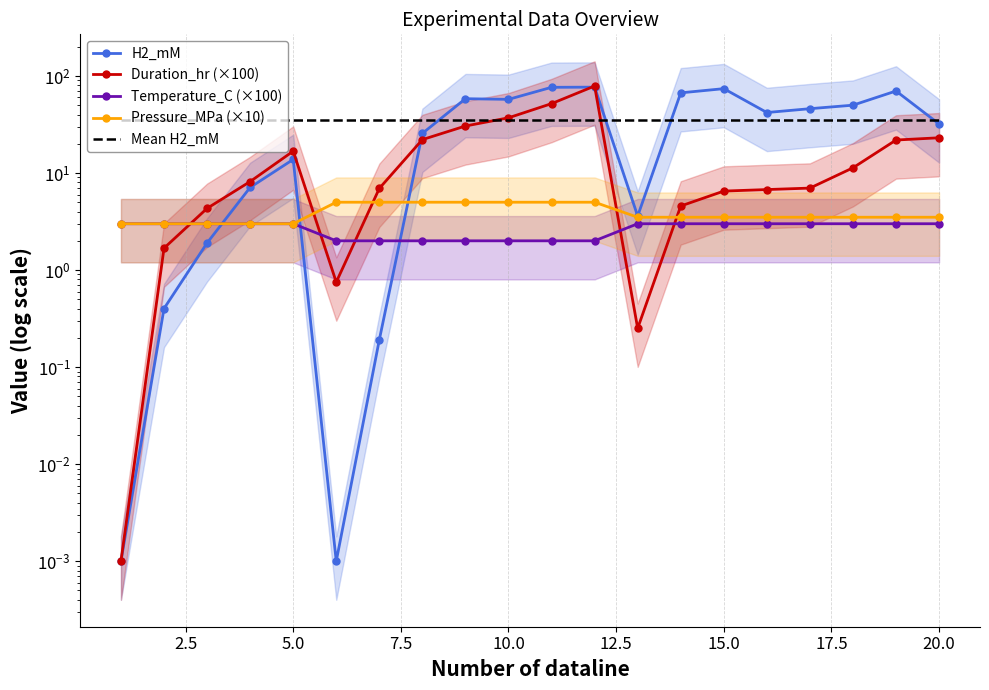

True or false: H2_mM has more than 1 points higher than both neighbors.

True